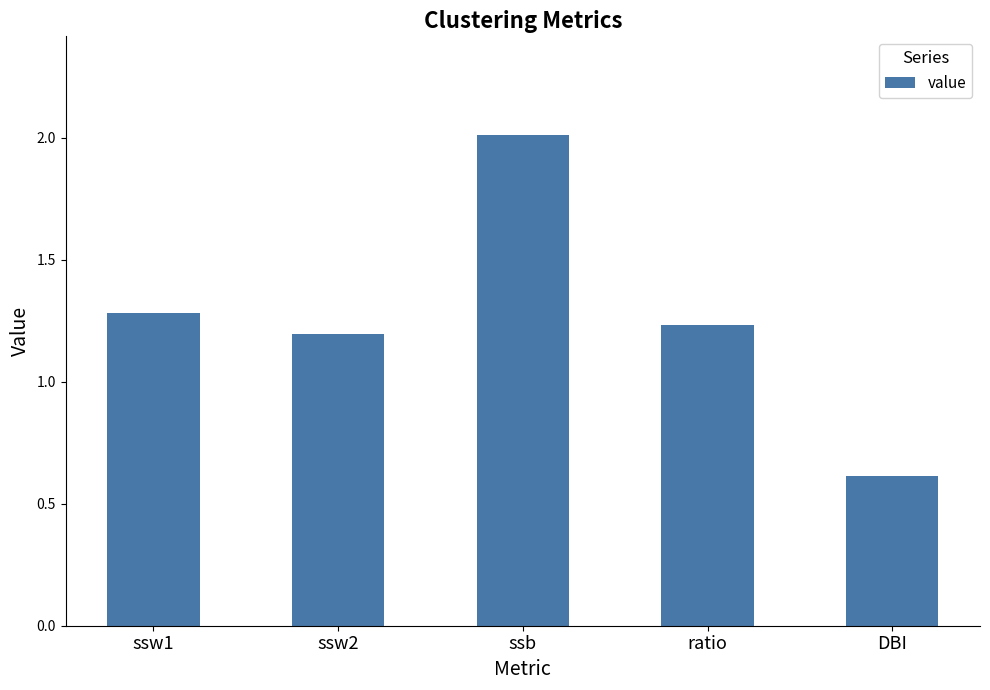

What is the maximum value shown in the chart?

2.0